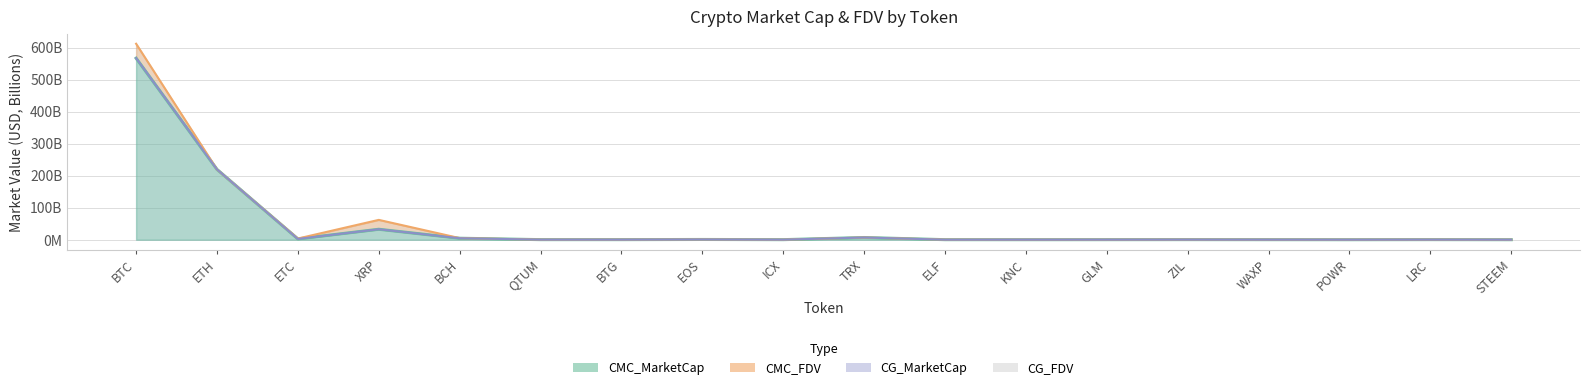

True or false: CG_MarketCap and CMC_FDV cross at least once.

True